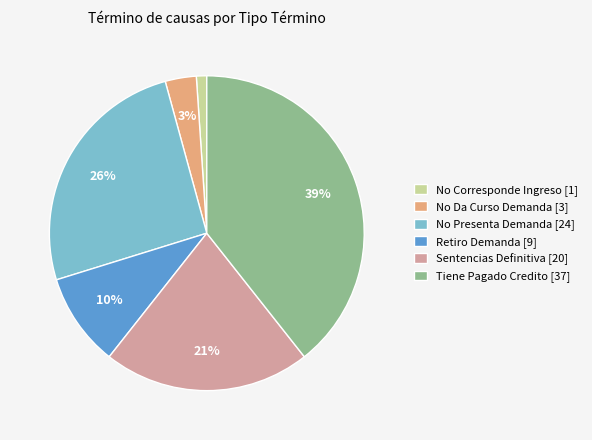

To the nearest percent, what is the average slice percentage?

17%